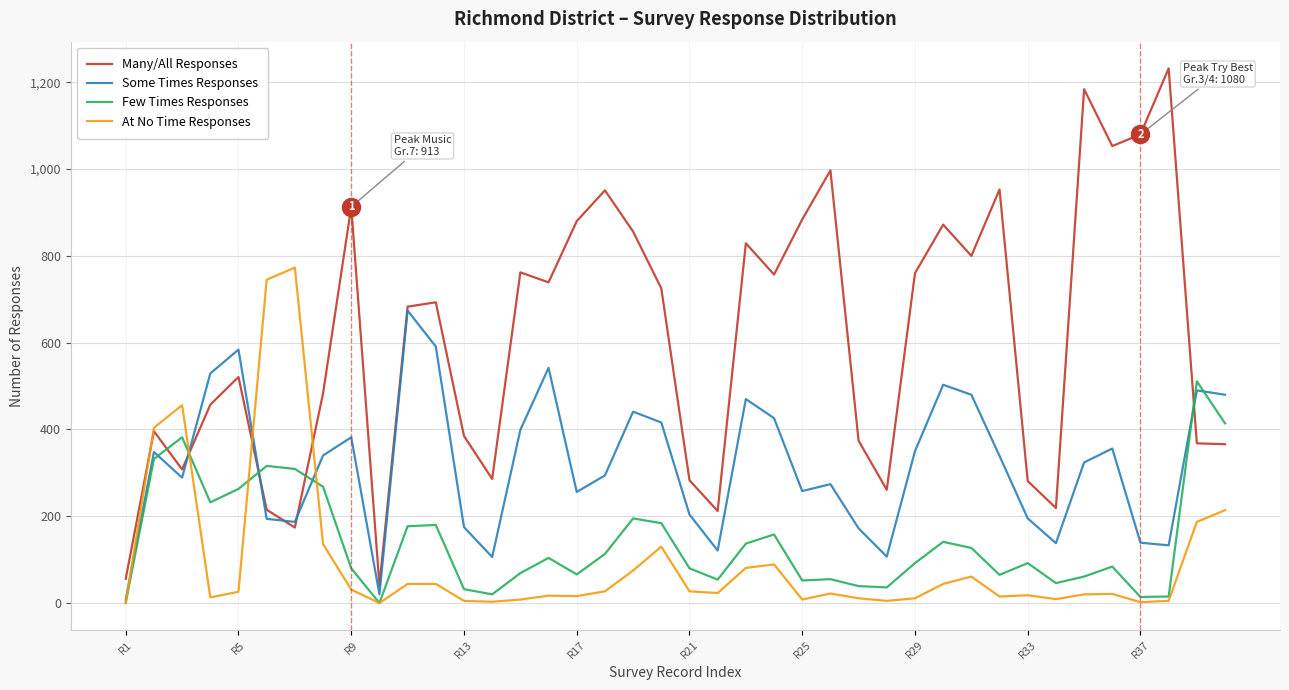

How many categories are shown in the chart?

40